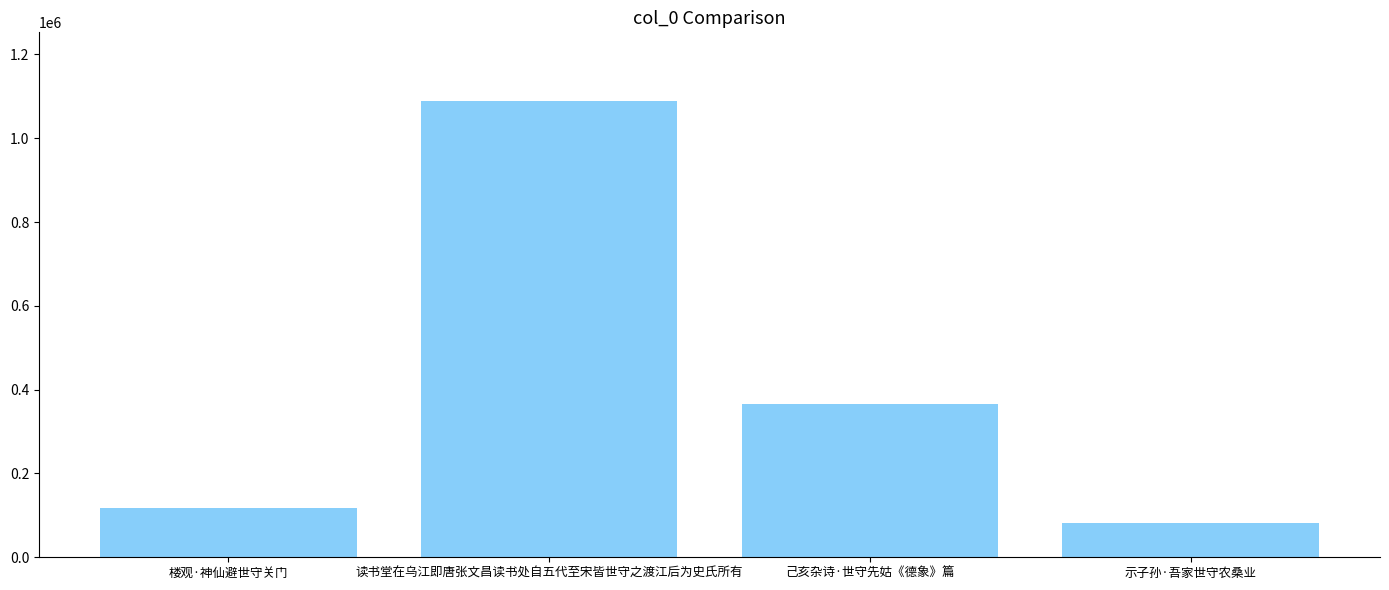

What is the greatest value displayed?

1089263